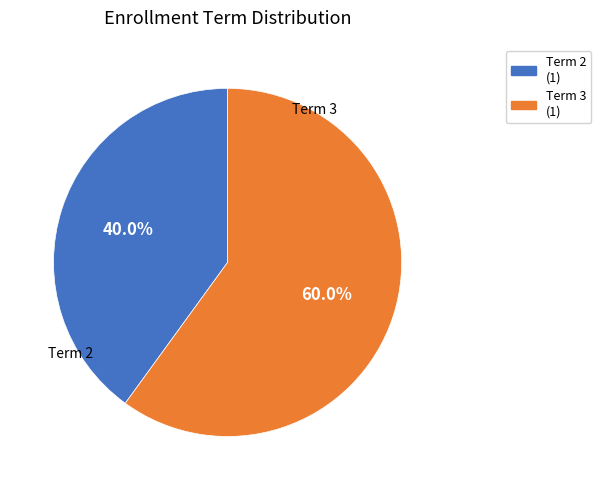

Does any single category account for the majority?

Yes